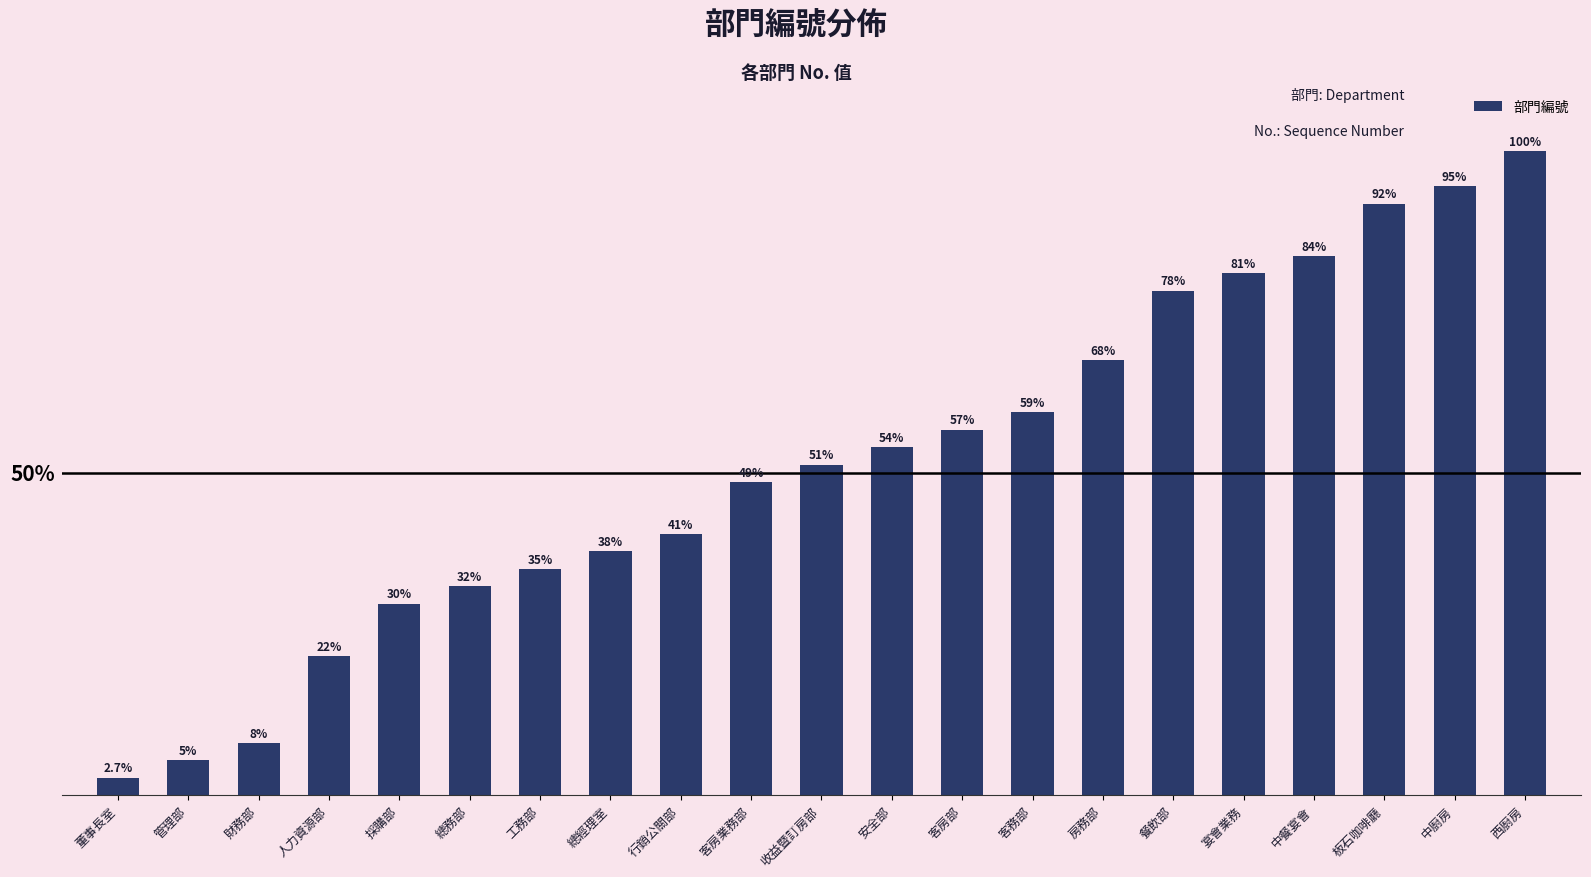

What is the label of the 18th bar from the right?

人力資源部